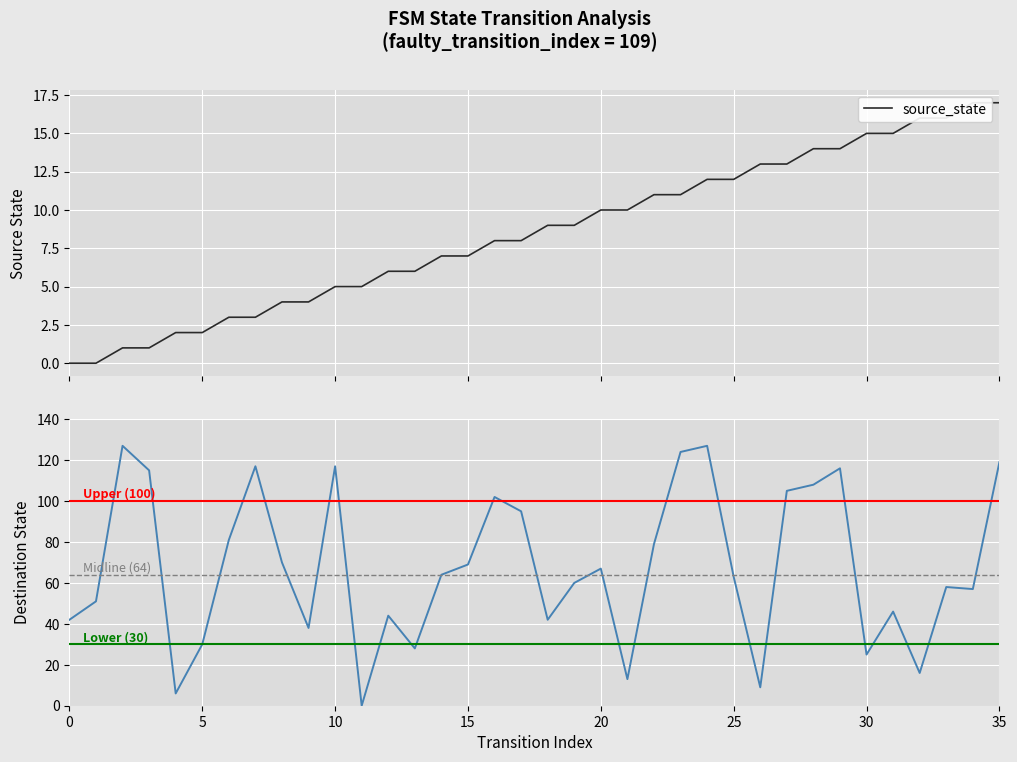

What is the sum of the source_state values at 30 and 12?

21